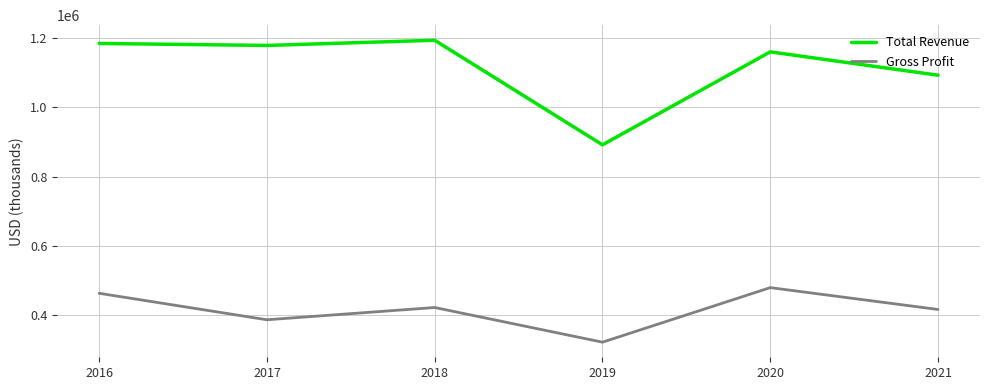

Does the chart have visible grid lines?

Yes